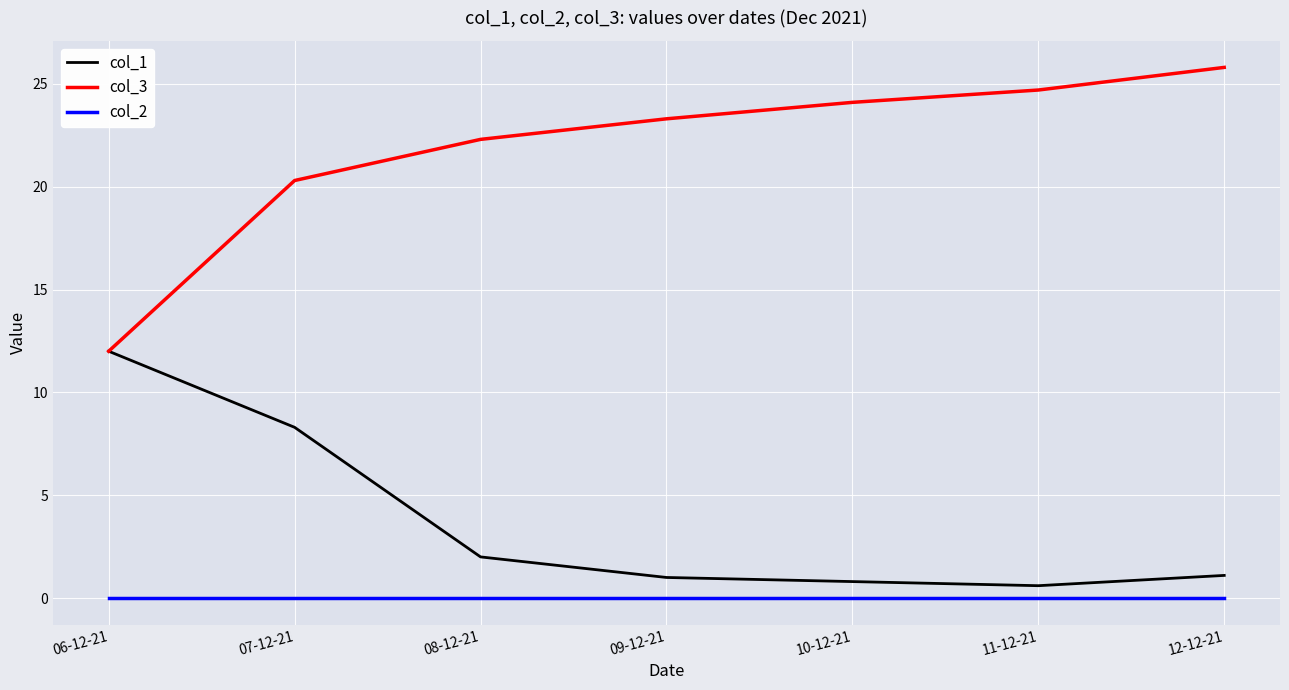

What position from the left is 06-12-21?

1